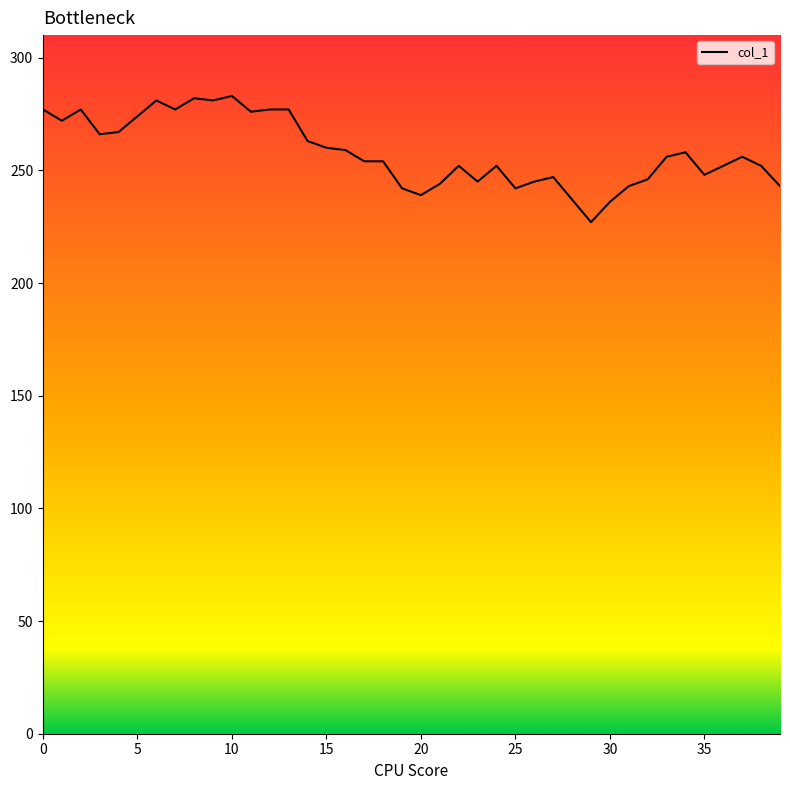

What is the minimum value shown in the chart?

227